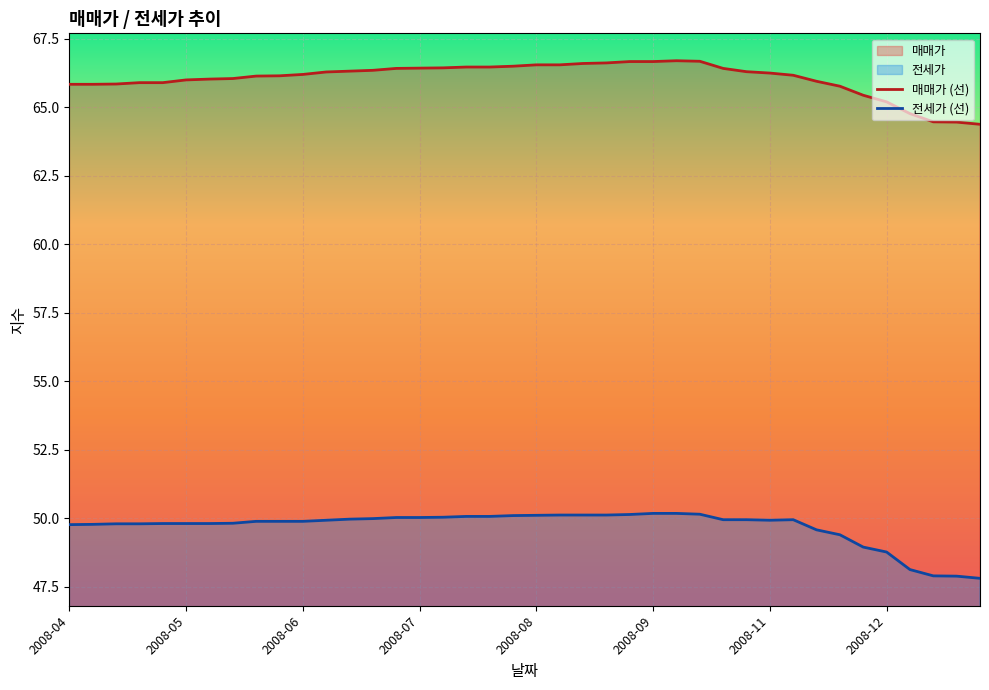

List the series in order of their overall mean, lowest first.

전세가 (선), 매매가 (선)